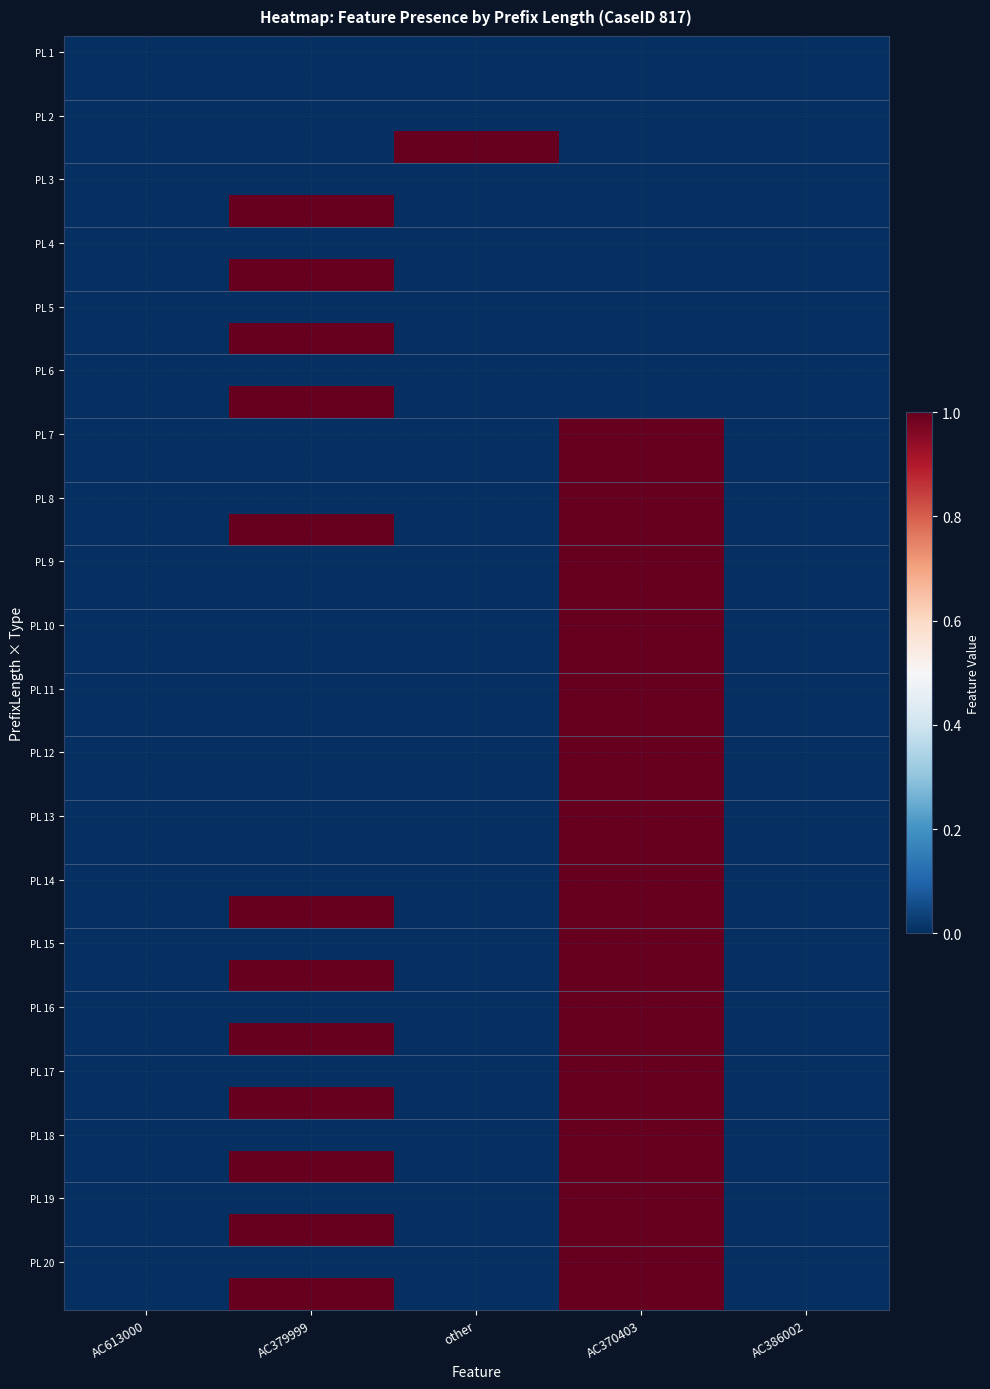

What is the spread (max minus min) of values at AC370403?

1